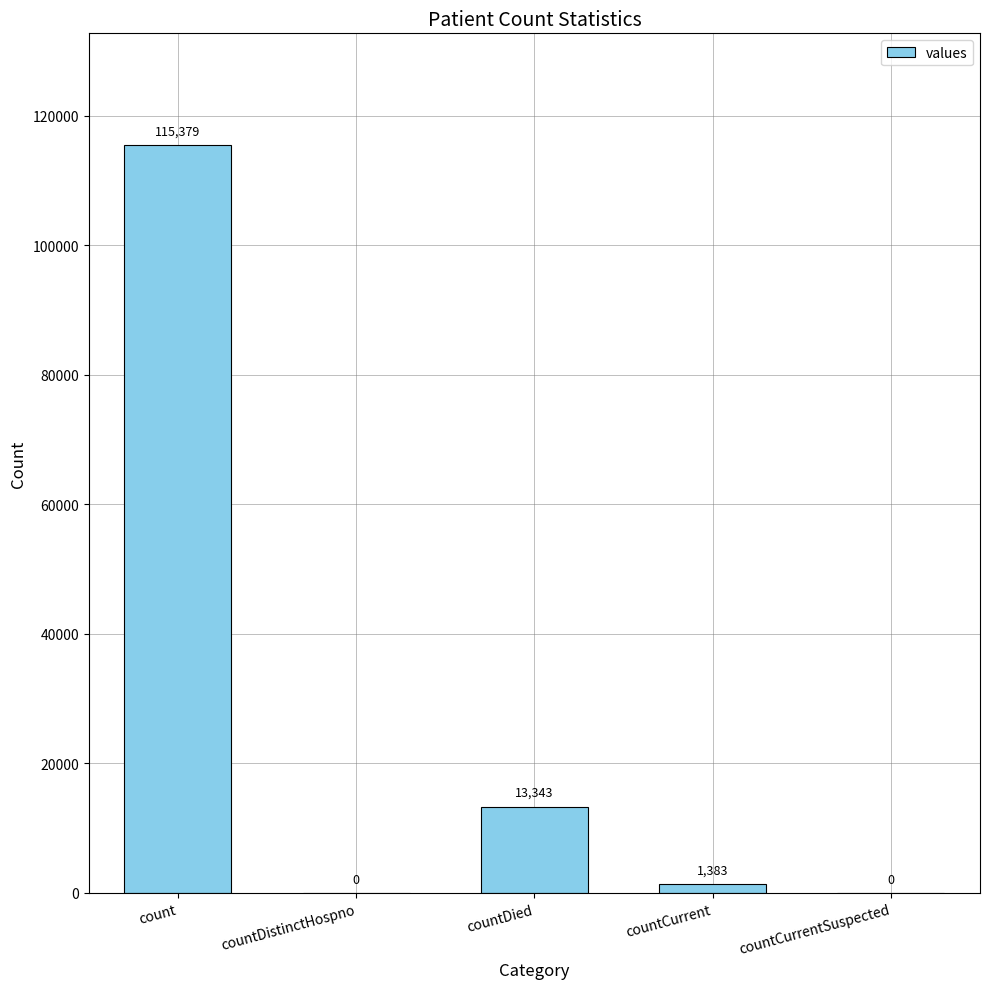

How many values are above zero?

3